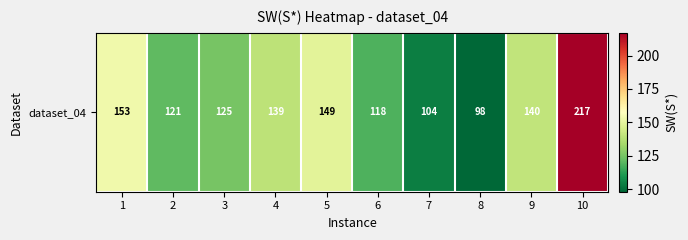

Reading left to right, extract all data points from this chart.

1=153	2=121	3=125	4=139	5=149	6=118	7=104	8=98	9=140	10=217